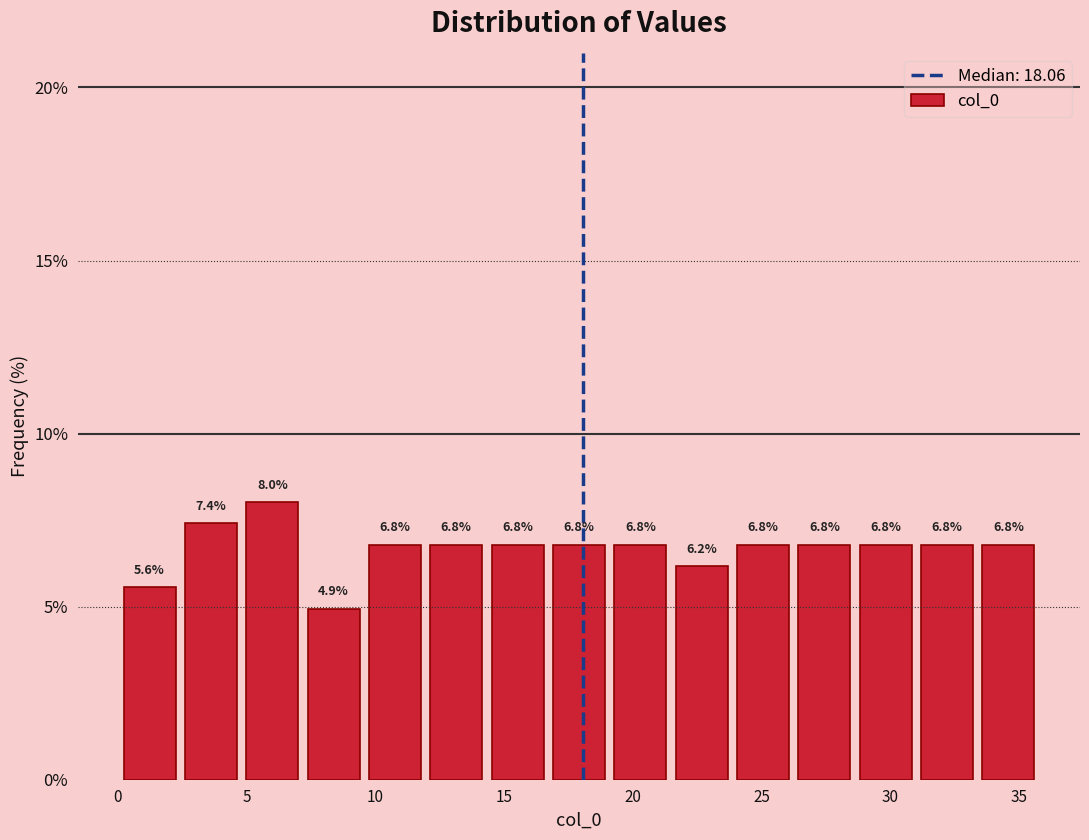

Reading left to right, list every bar in this chart as the range it spans on the x-axis followed by its height. The bar edges are not printed on the chart, so give them approximately, as read against the axis.

0.0 to 2.5: 5.6
2.5 to 5.0: 7.4
5.0 to 7.0: 8.0
7.0 to 9.5: 4.9
9.5 to 12.0: 6.8
12.0 to 14.5: 6.8
14.5 to 16.5: 6.8
16.5 to 19.0: 6.8
19.0 to 21.5: 6.8
21.5 to 24.0: 6.2
24.0 to 26.0: 6.8
26.0 to 28.5: 6.8
28.5 to 31.0: 6.8
31.0 to 33.5: 6.8
33.5 to 36.0: 6.8